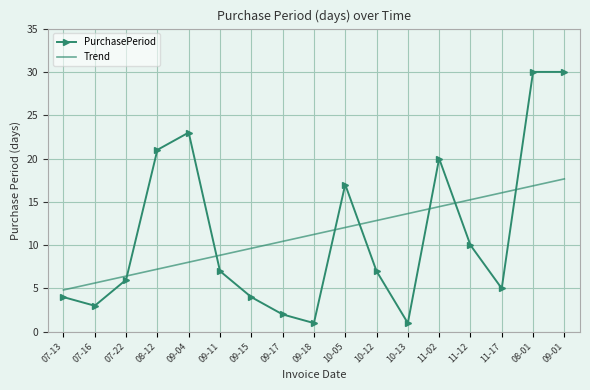

What is the greatest value displayed?

30.0